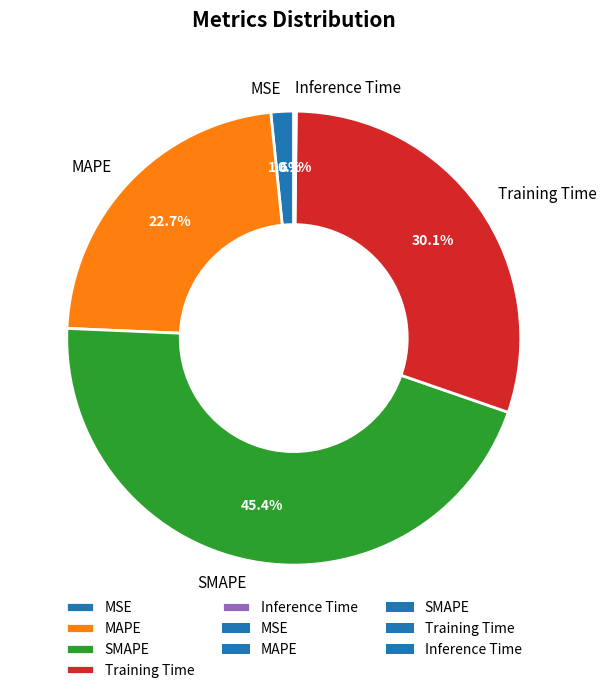

What percentage is NOT represented by Training Time?

69.9%